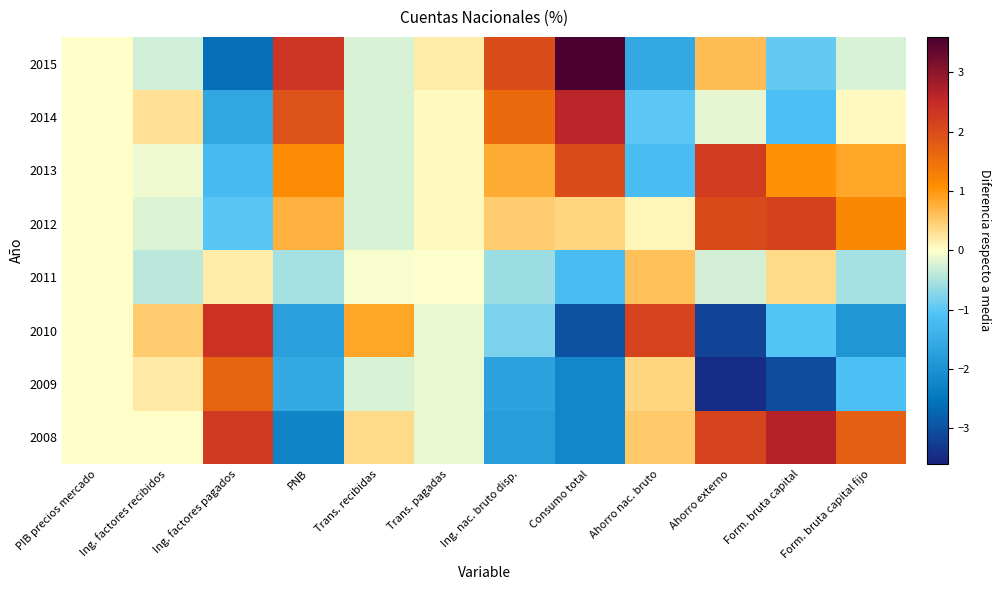

Reading left to right, list all the values displayed in this chart.

2008: PIB precios mercado=0.0	Ing. factores recibidos=0.0	Ing. factores pagados=2.3	PNB=-2.3	Trans. recibidas=0.4	Trans. pagadas=-0.1	Ing. nac. bruto disp.=-1.8	Consumo total=-2.2	Ahorro nac. bruto=0.5	Ahorro externo=2.1	Form. bruta capital=2.6	Form. bruta capital fijo=1.8
2009: PIB precios mercado=0.0	Ing. factores recibidos=0.2	Ing. factores pagados=1.7	PNB=-1.6	Trans. recibidas=-0.2	Trans. pagadas=-0.1	Ing. nac. bruto disp.=-1.7	Consumo total=-2.2	Ahorro nac. bruto=0.4	Ahorro externo=-3.5	Form. bruta capital=-3.1	Form. bruta capital fijo=-1.1
2010: PIB precios mercado=0.0	Ing. factores recibidos=0.5	Ing. factores pagados=2.4	PNB=-1.8	Trans. recibidas=0.9	Trans. pagadas=-0.1	Ing. nac. bruto disp.=-0.8	Consumo total=-3.0	Ahorro nac. bruto=2.1	Ahorro externo=-3.2	Form. bruta capital=-1.1	Form. bruta capital fijo=-1.9
2011: PIB precios mercado=0.0	Ing. factores recibidos=-0.4	Ing. factores pagados=0.2	PNB=-0.6	Trans. recibidas=-0.0	Trans. pagadas=-0.0	Ing. nac. bruto disp.=-0.6	Consumo total=-1.2	Ahorro nac. bruto=0.6	Ahorro externo=-0.3	Form. bruta capital=0.3	Form. bruta capital fijo=-0.5
2012: PIB precios mercado=0.0	Ing. factores recibidos=-0.2	Ing. factores pagados=-1.0	PNB=0.7	Trans. recibidas=-0.2	Trans. pagadas=0.1	Ing. nac. bruto disp.=0.5	Consumo total=0.4	Ahorro nac. bruto=0.1	Ahorro externo=2.0	Form. bruta capital=2.1	Form. bruta capital fijo=1.2
2013: PIB precios mercado=0.0	Ing. factores recibidos=-0.1	Ing. factores pagados=-1.2	PNB=1.1	Trans. recibidas=-0.2	Trans. pagadas=0.1	Ing. nac. bruto disp.=0.8	Consumo total=2.0	Ahorro nac. bruto=-1.2	Ahorro externo=2.2	Form. bruta capital=1.0	Form. bruta capital fijo=0.9
2014: PIB precios mercado=0.0	Ing. factores recibidos=0.3	Ing. factores pagados=-1.6	PNB=1.9	Trans. recibidas=-0.2	Trans. pagadas=0.1	Ing. nac. bruto disp.=1.6	Consumo total=2.6	Ahorro nac. bruto=-1.0	Ahorro externo=-0.2	Form. bruta capital=-1.2	Form. bruta capital fijo=0.1
2015: PIB precios mercado=0.0	Ing. factores recibidos=-0.3	Ing. factores pagados=-2.6	PNB=2.3	Trans. recibidas=-0.2	Trans. pagadas=0.2	Ing. nac. bruto disp.=2.0	Consumo total=3.6	Ahorro nac. bruto=-1.6	Ahorro externo=0.6	Form. bruta capital=-1.0	Form. bruta capital fijo=-0.2